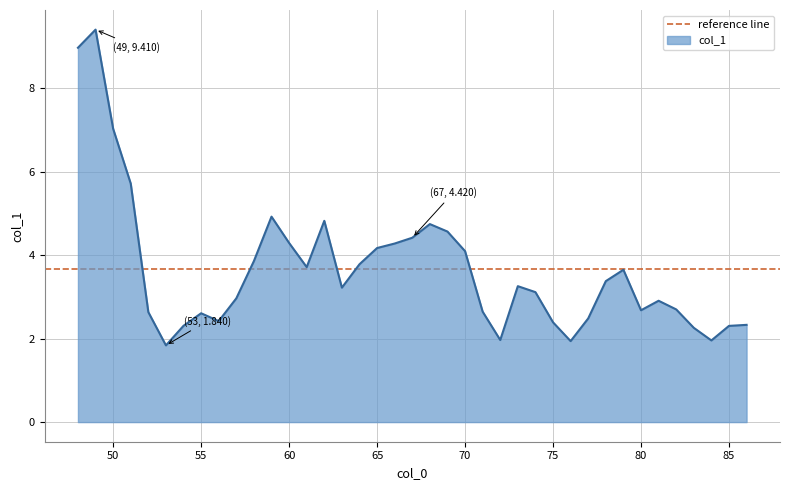

Reading right to left, extract all data points from this chart.

86=2.3	85=2.3	84=2.0	83=2.3	82=2.7	81=2.9	80=2.7	79=3.7	78=3.4	77=2.5	76=1.9	75=2.4	74=3.1	73=3.3	72=2.0	71=2.6	70=4.1	69=4.6	68=4.7	67=4.4	66=4.3	65=4.2	64=3.8	63=3.2	62=4.8	61=3.7	60=4.3	59=4.9	58=3.9	57=3.0	56=2.4	55=2.6	54=2.3	53=1.8	52=2.6	51=5.7	50=7.0	49=9.4	48=9.0